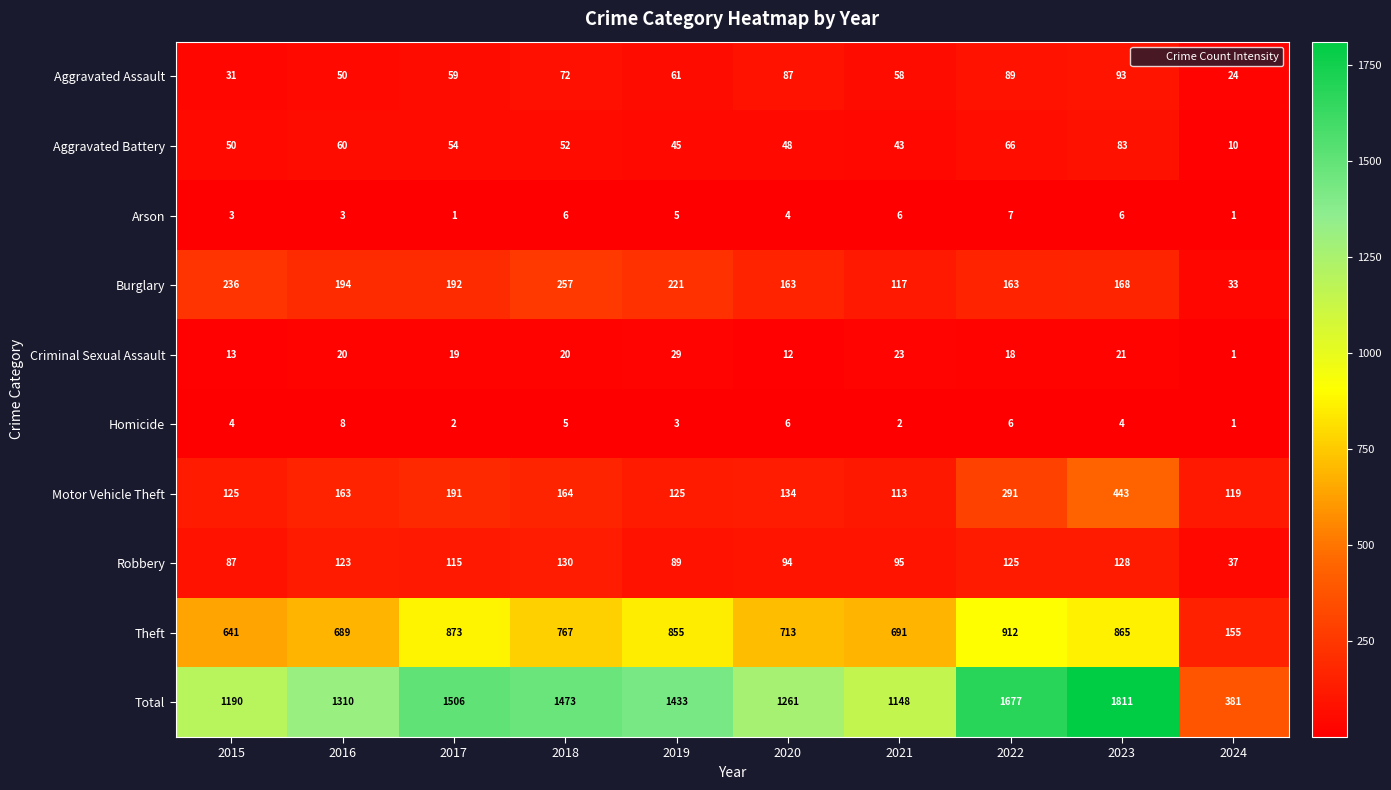

Which series changed the most between 2020 and 2021?

Total